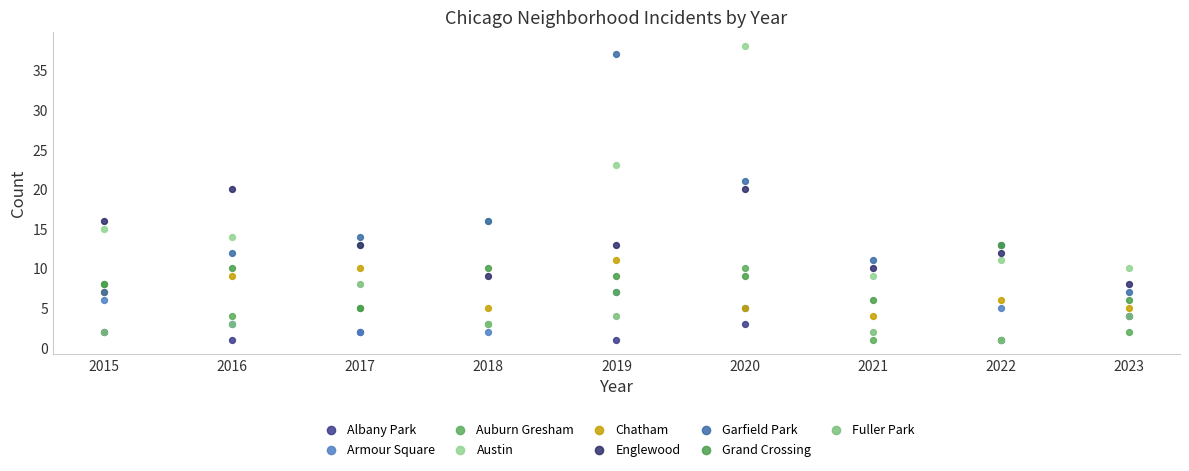

What are all the series names shown in the legend?

Albany Park, Armour Square, Auburn Gresham, Austin, Chatham, Englewood, Garfield Park, Grand Crossing, Fuller Park